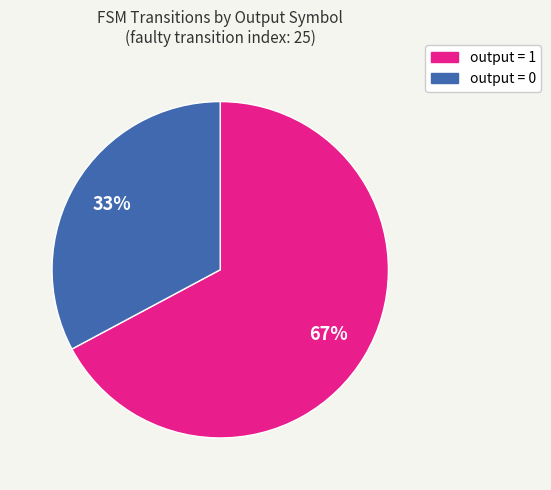

Which slice is the largest?

output = 1